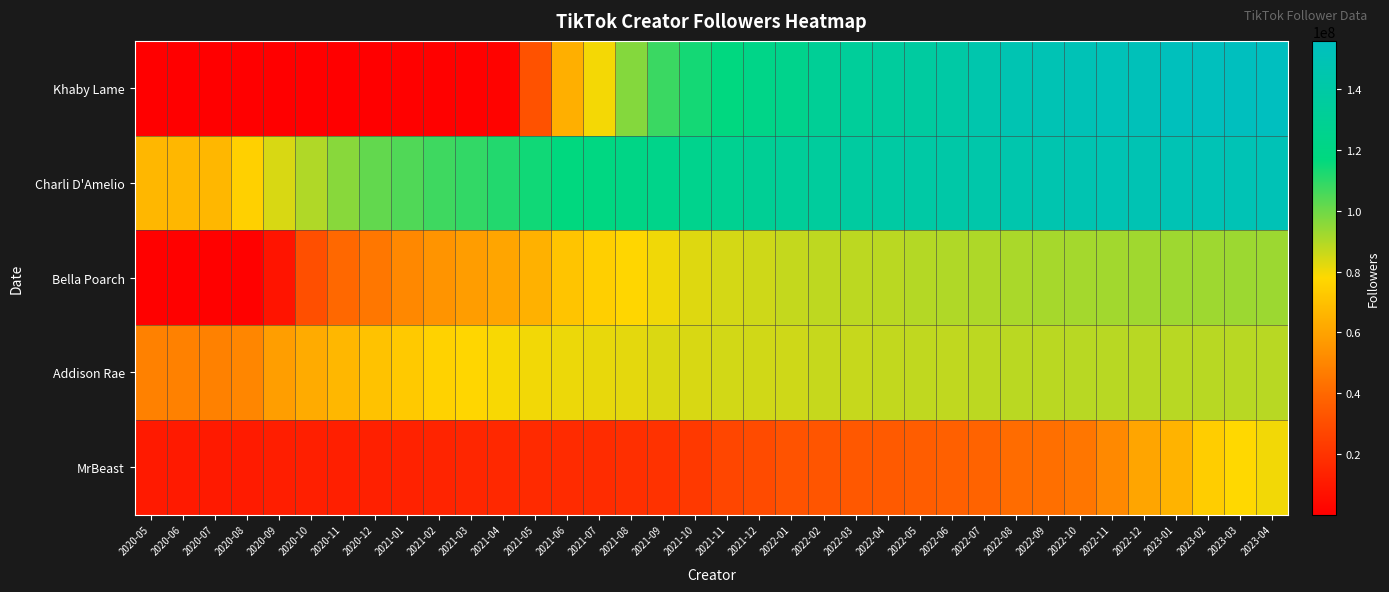

What is the total value across all series at 2022-11?

531700000